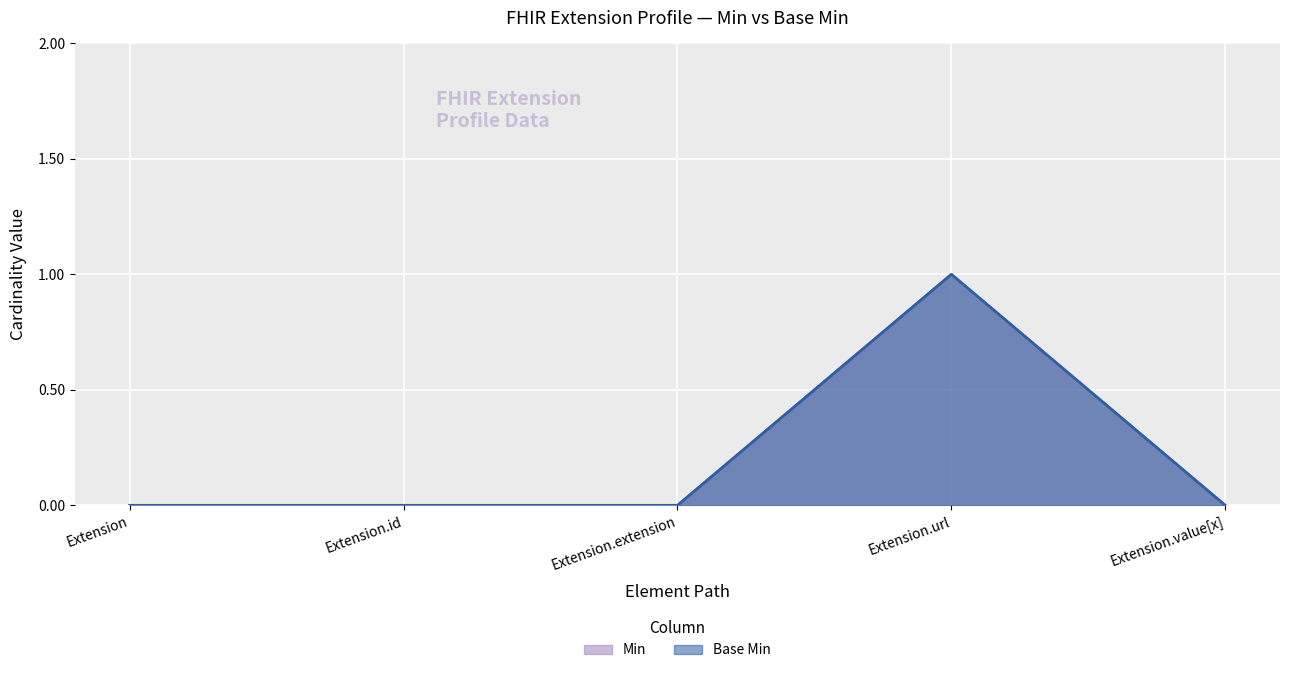

How many interior local peaks does the Base Min series have?

1